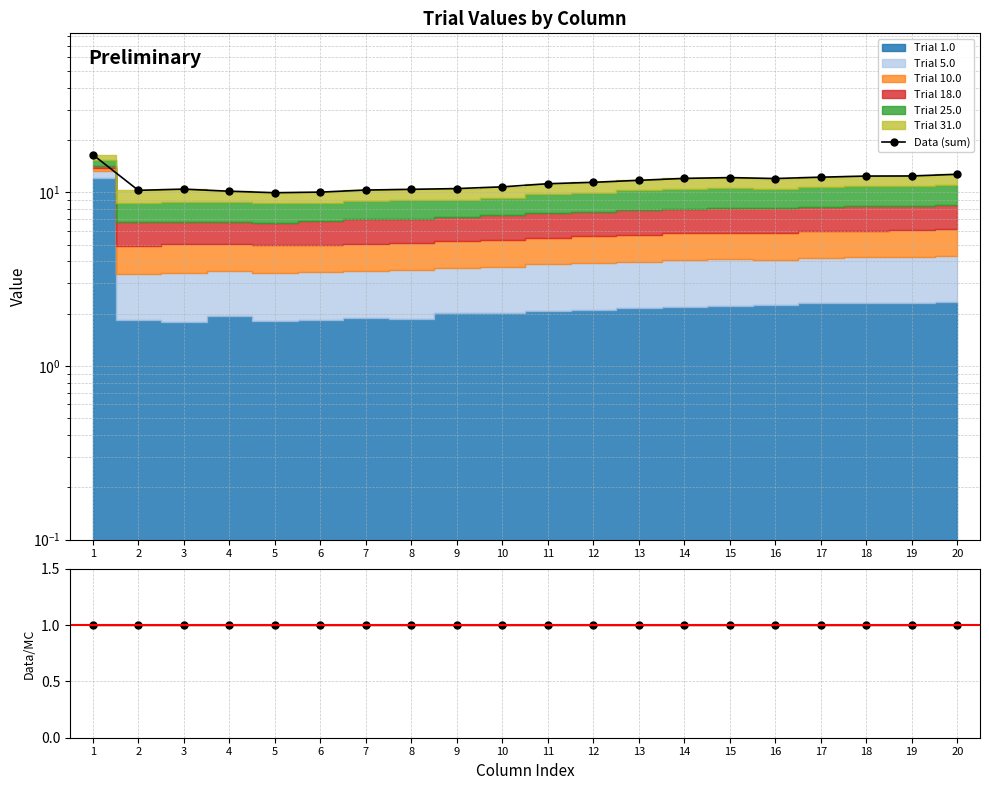

Rank the series by their maximum value, from lowest to highest.

Data/MC, Data (sum)